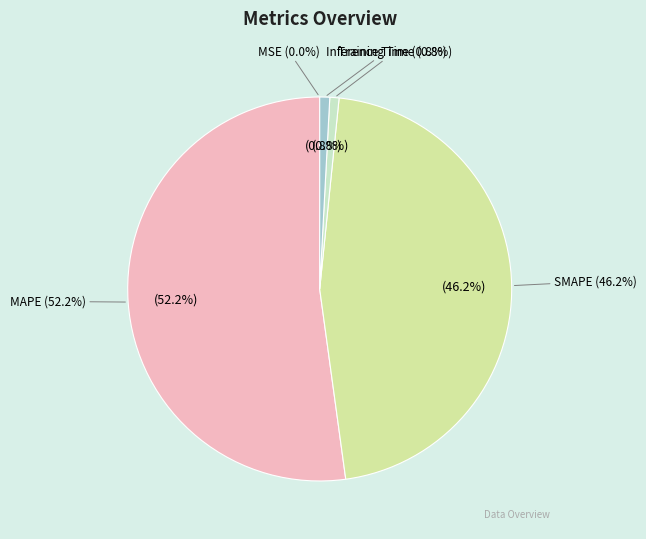

To the nearest percent, what percentage of the pie is Inference Time?

1%